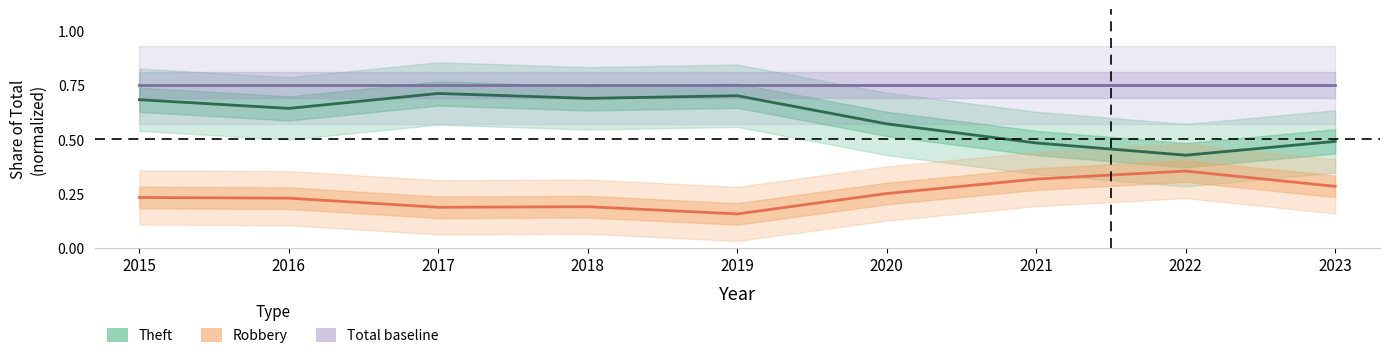

Reading right to left, what are all the values shown in this chart?

Theft: 0.5	0.4	0.5	0.6	0.7	0.7	0.7	0.6	0.7
Robbery: 0.3	0.4	0.3	0.2	0.2	0.2	0.2	0.2	0.2
Total (normalized baseline): 0.8	0.8	0.8	0.8	0.8	0.8	0.8	0.8	0.8